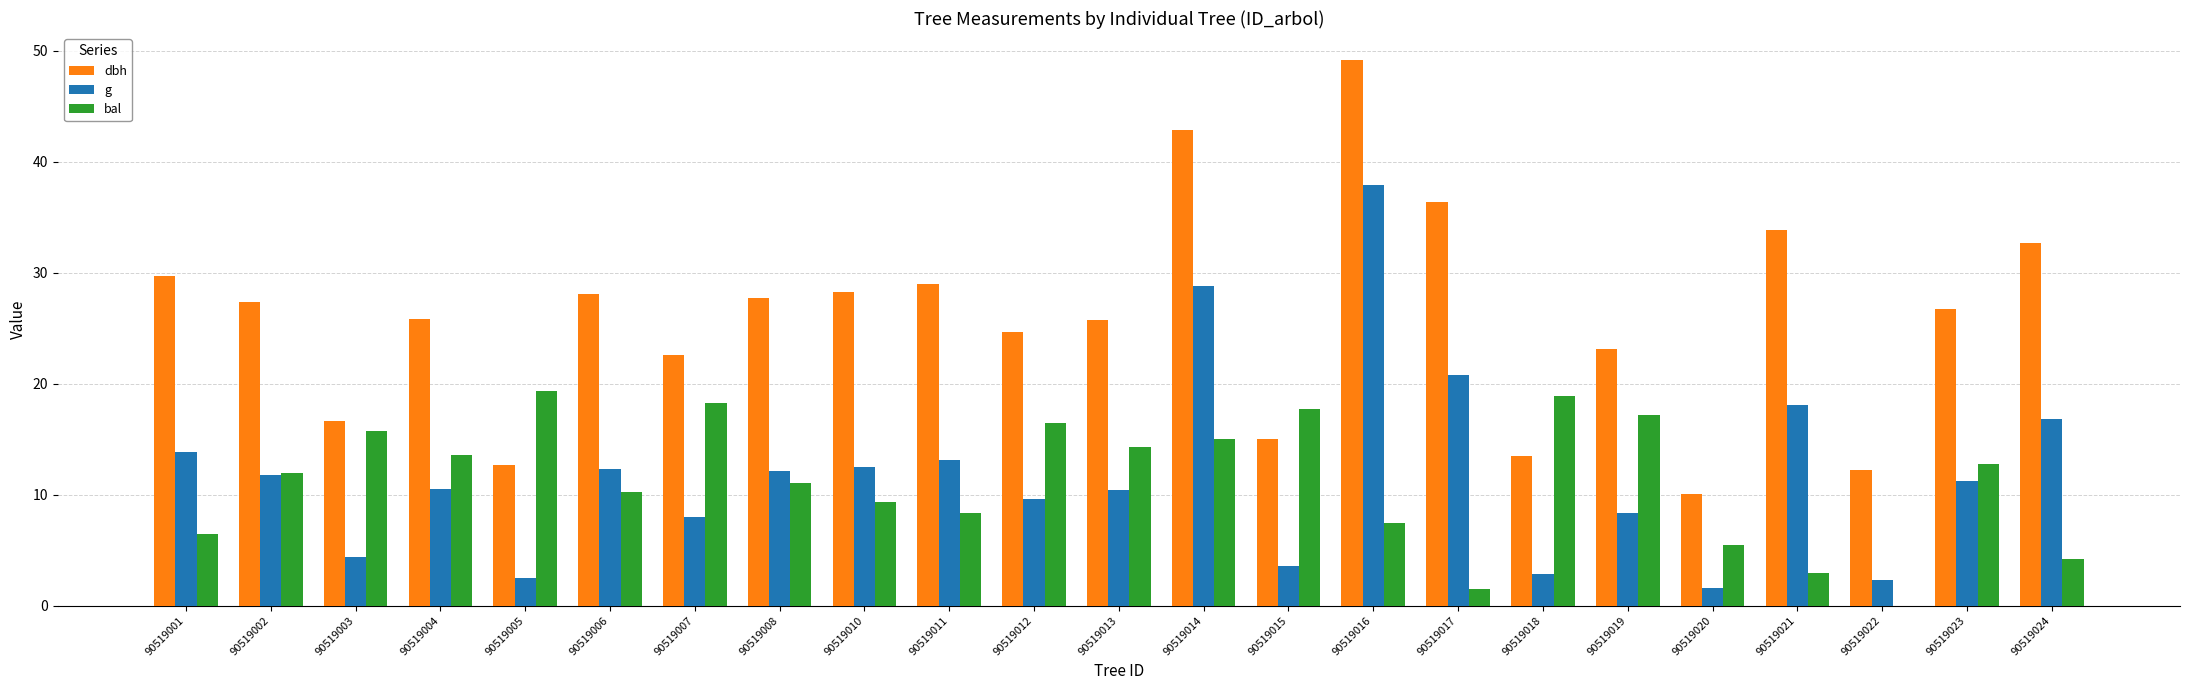

At which category is the sum across all series the highest?

90519016